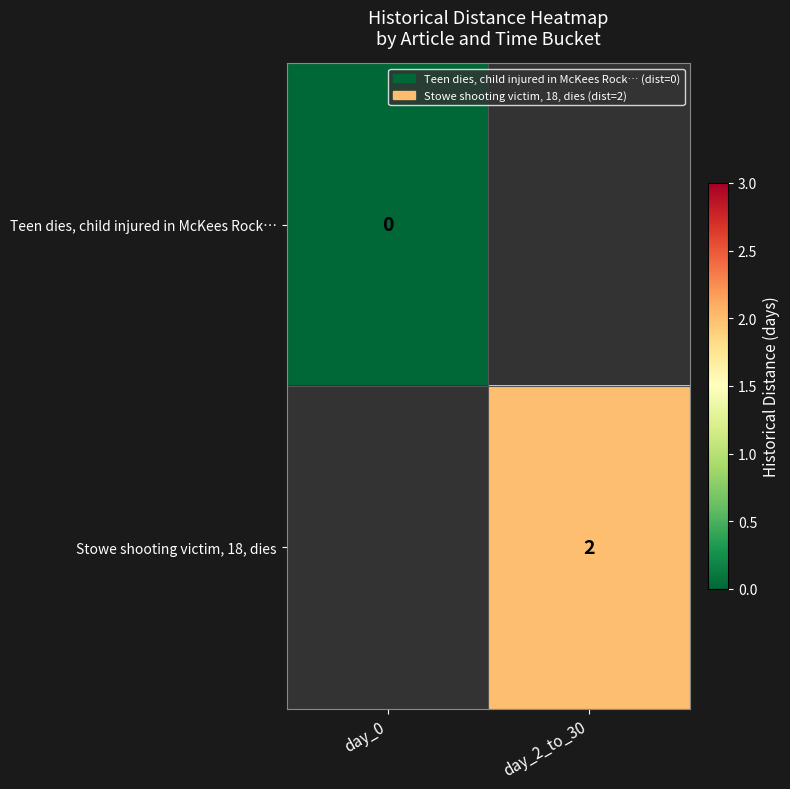

Count the number of data series in this chart.

2